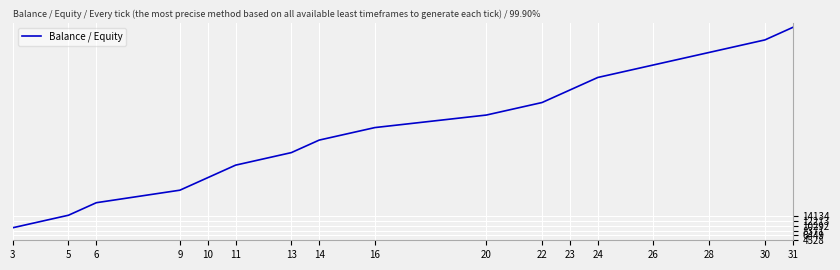

The value at 24 is 104341.2. True or false?

False